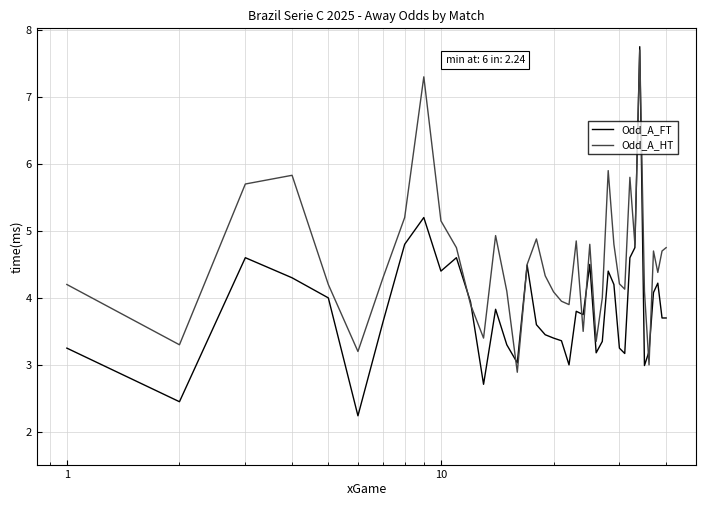

After their last crossing, which series has the higher values: Odd_A_FT or Odd_A_HT?

Odd_A_HT